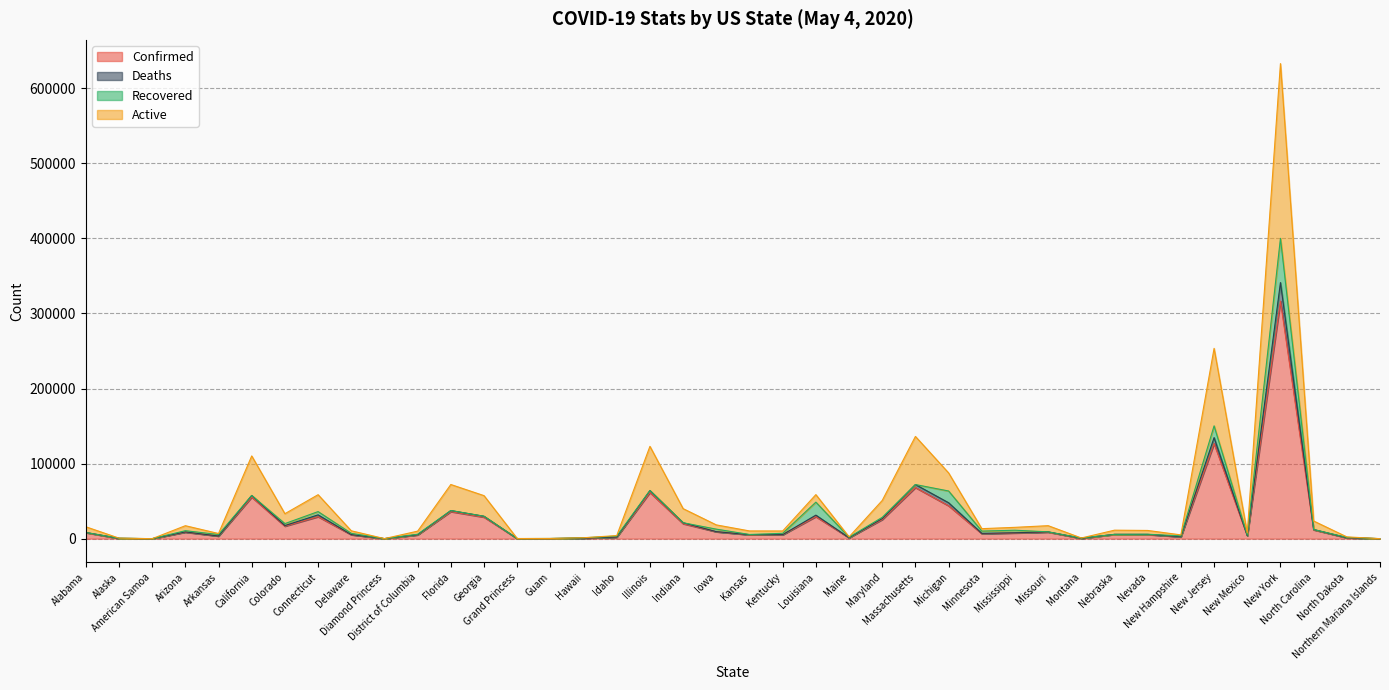

What are all the series names shown in the legend?

Confirmed, Deaths, Recovered, Active